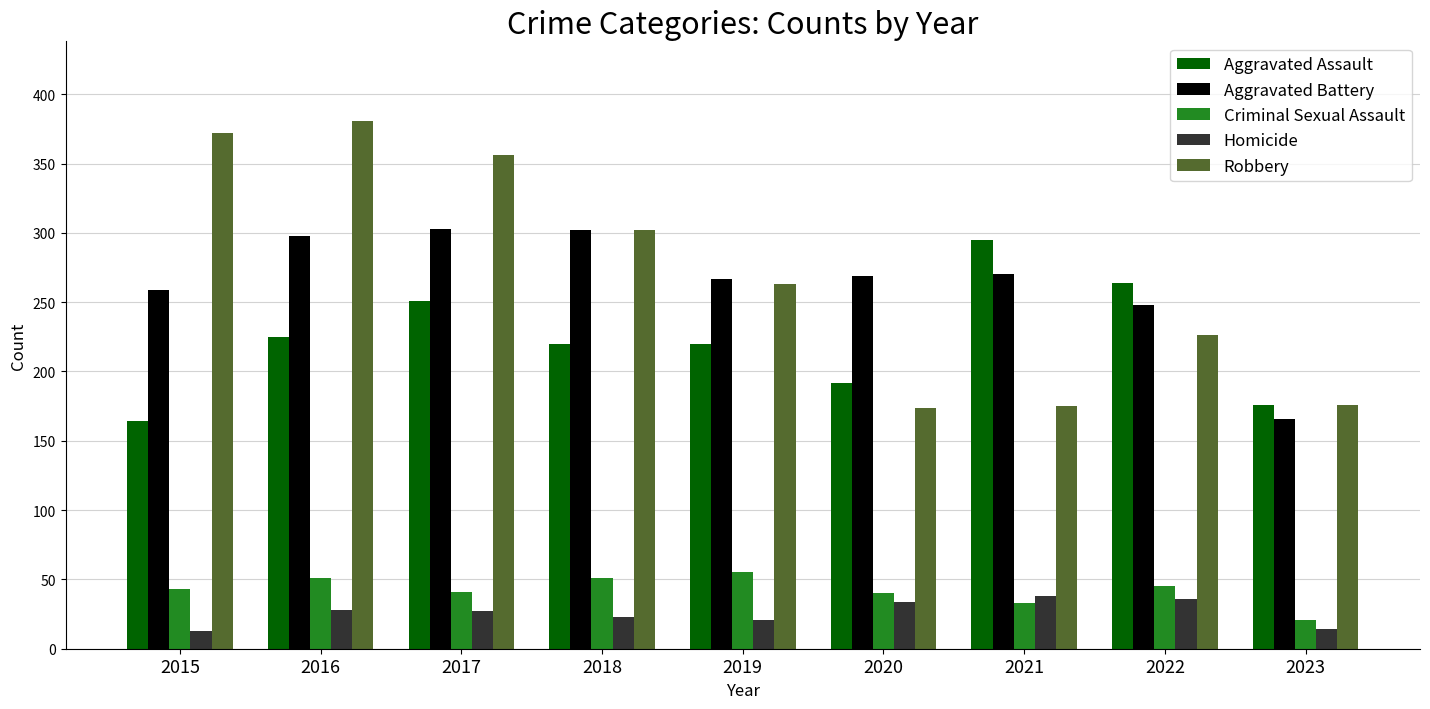

How many bars are there in each group?

5